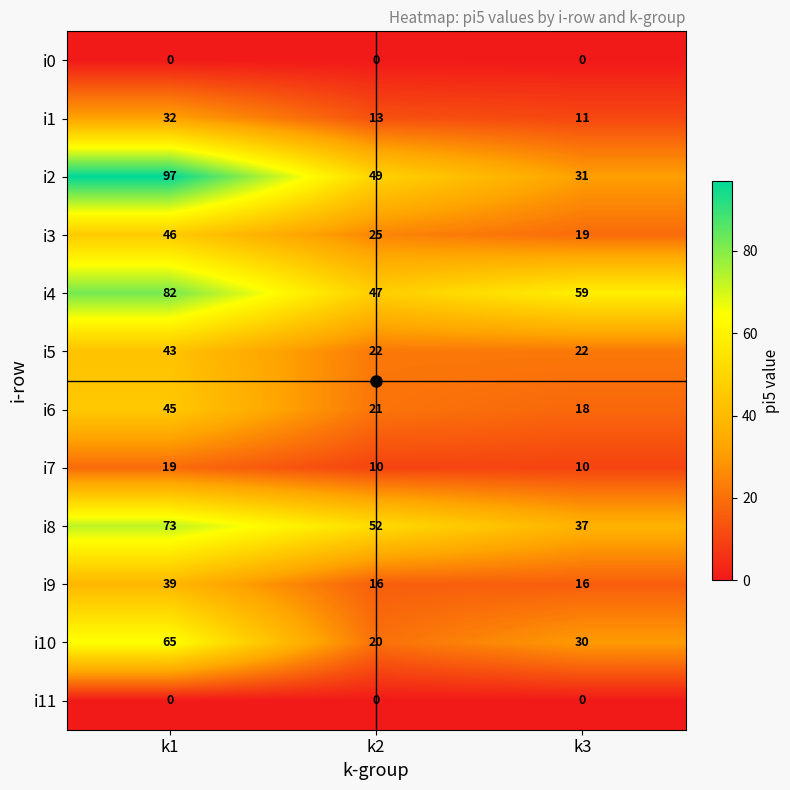

How many i2 values are between 31 and 97?

3